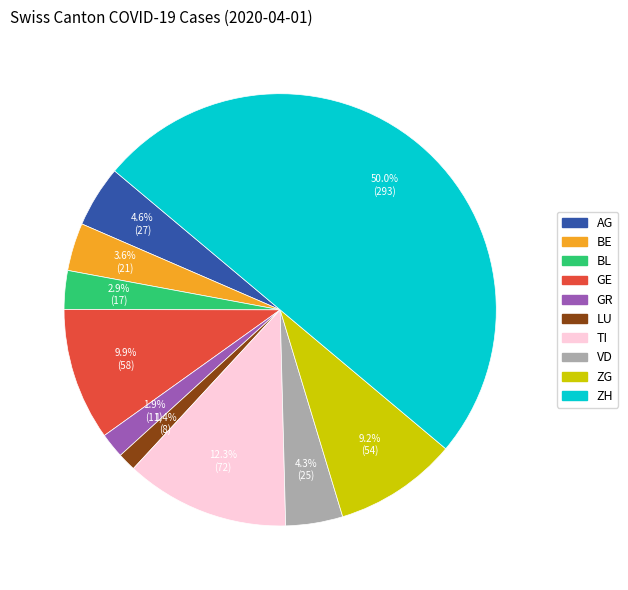

Combined, what portion of the pie is AG and GE?

14.5%